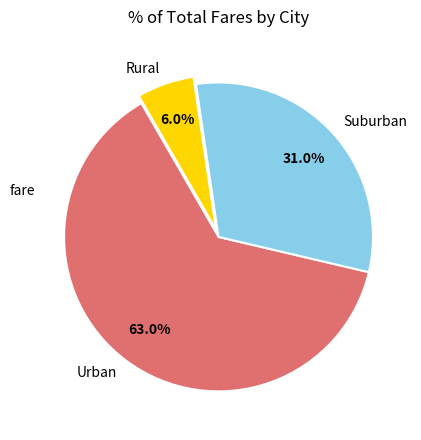

Which category has the smallest portion of the pie?

Rural